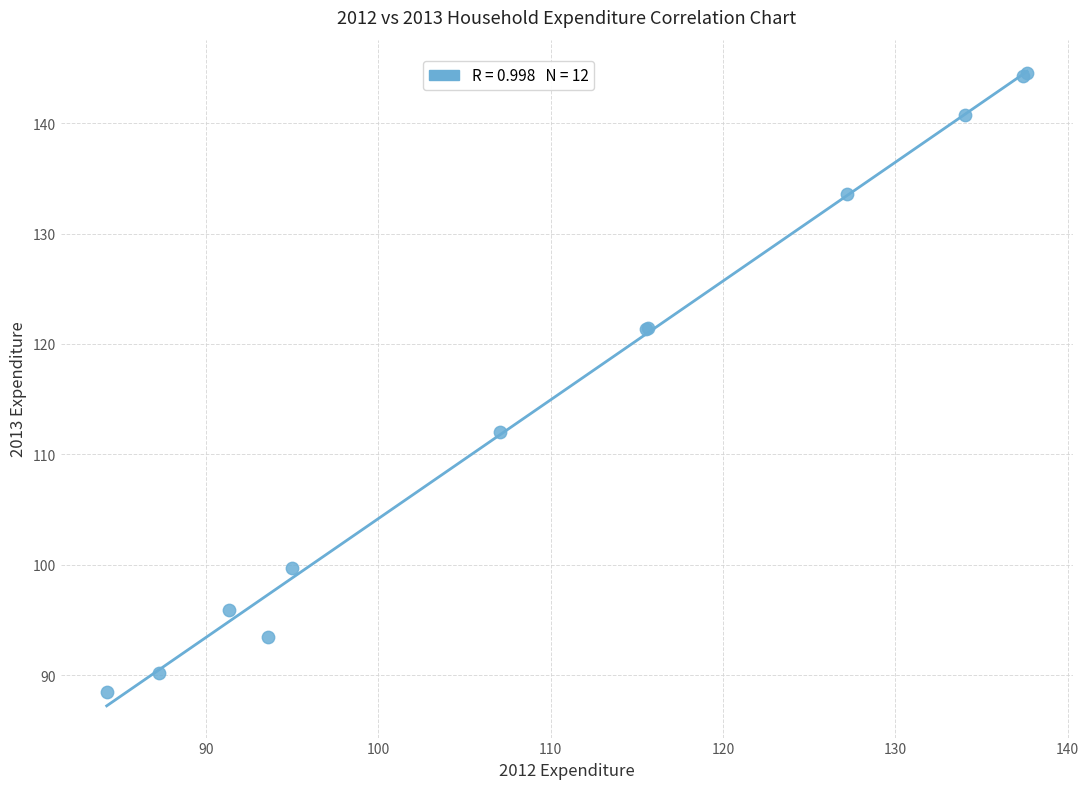

What Y value in the scatter plot is closest to 116?

112.0